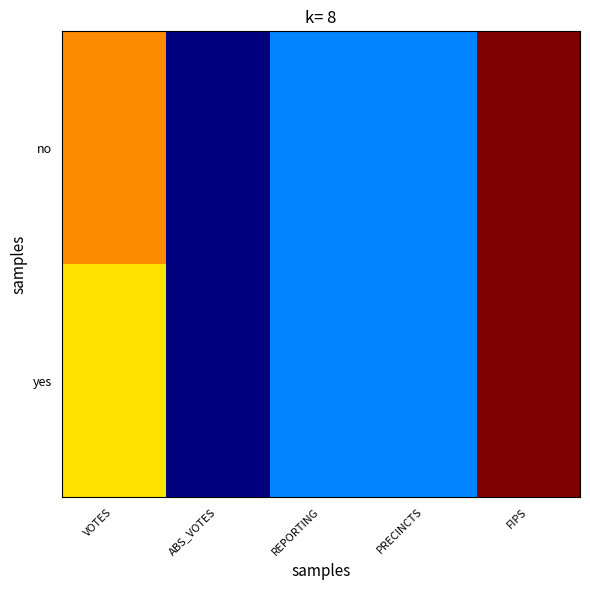

At which category is the sum across all series the highest?

FIPS